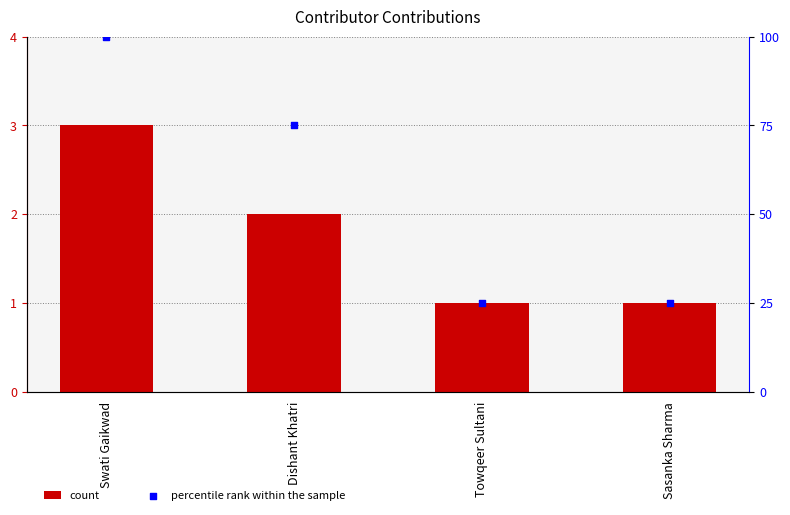

Is the value of count at Sasanka Sharma greater than the value of percentile rank within the sample at Dishant Khatri?

No